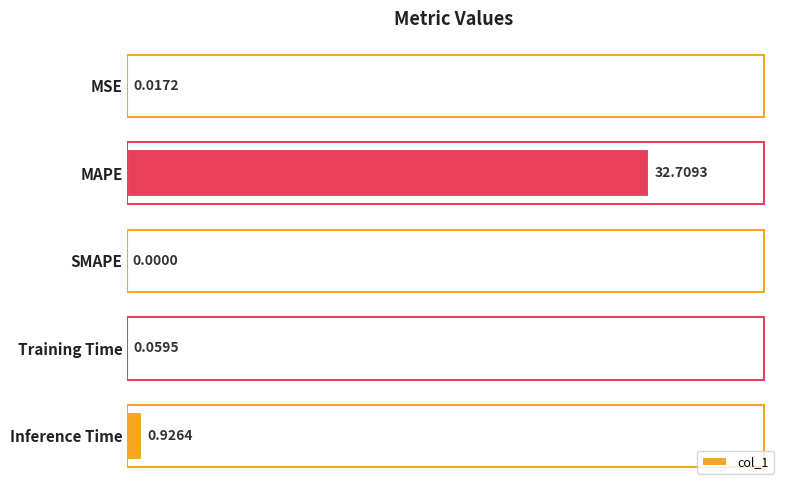

At which category does the chart reach its peak across all series?

MAPE